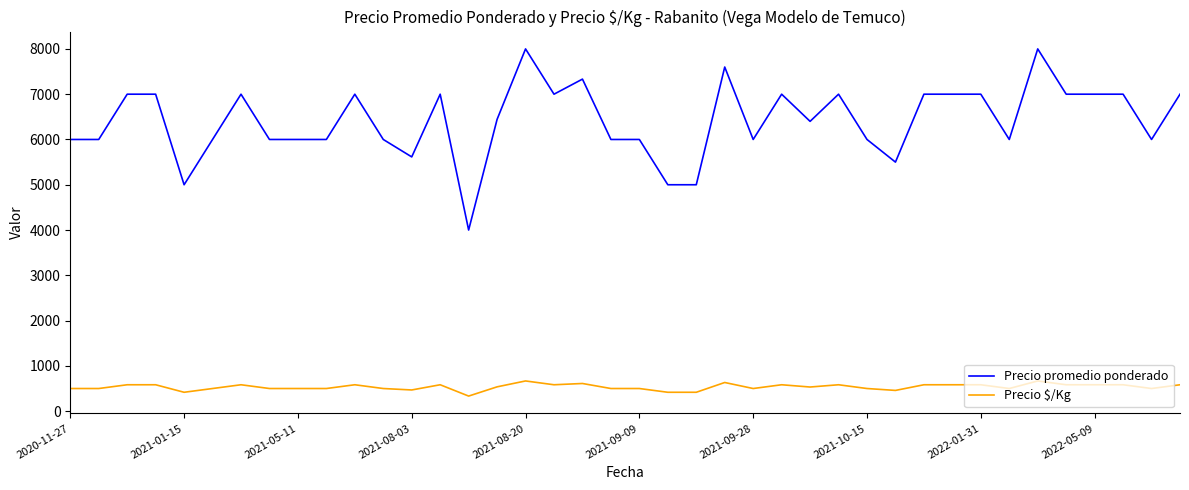

Rank the series by their maximum value, from highest to lowest.

Precio promedio ponderado, Precio $/Kg